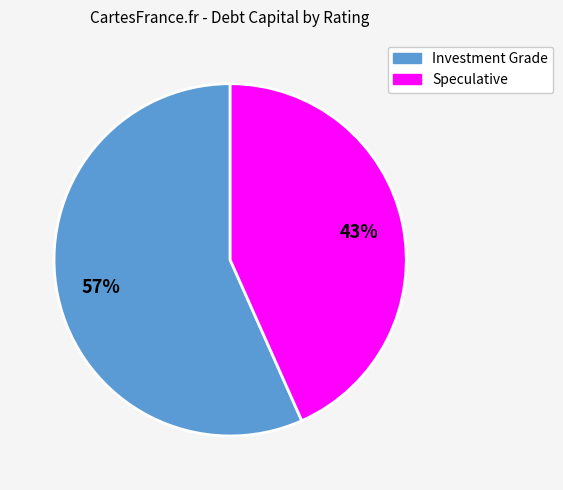

To the nearest percent, what is the average slice percentage?

50%